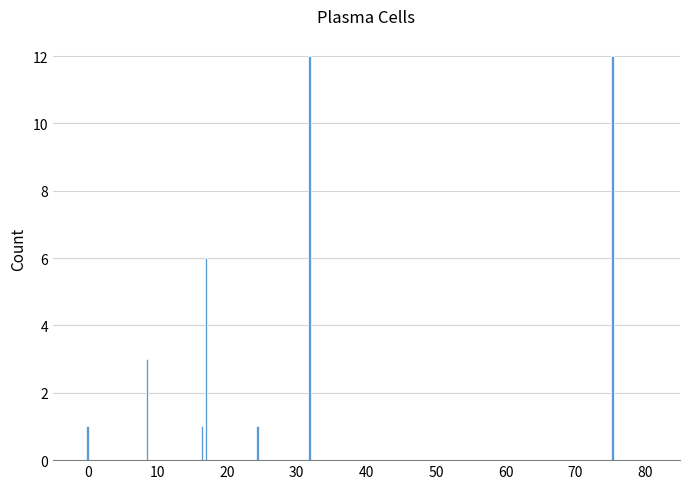

What is the value of the 4th bar from the left?

6